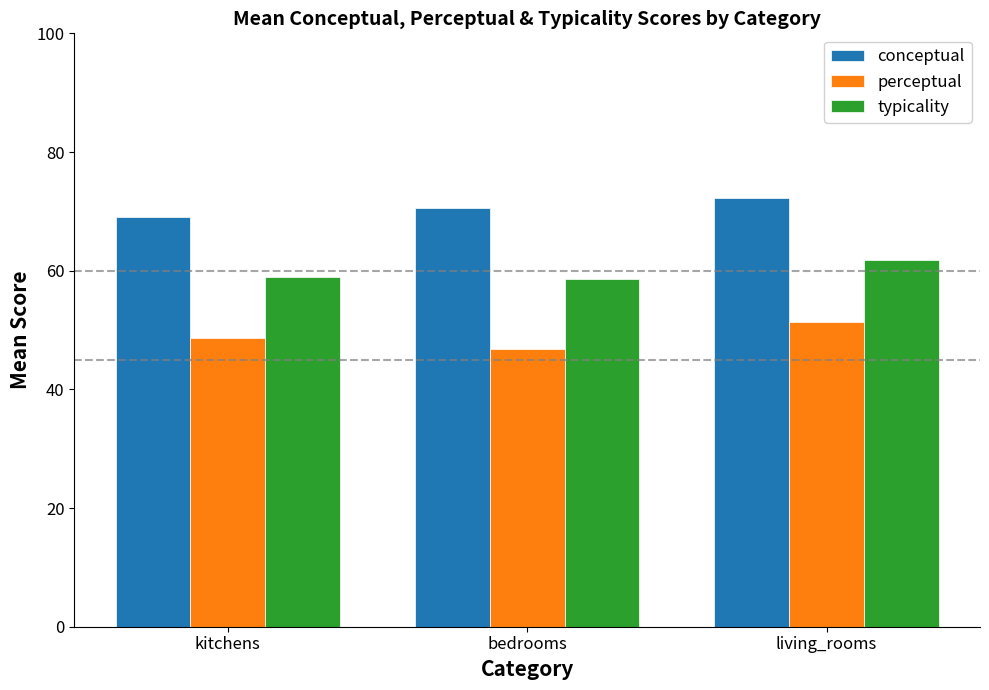

Read the conceptual value at bedrooms.

70.5